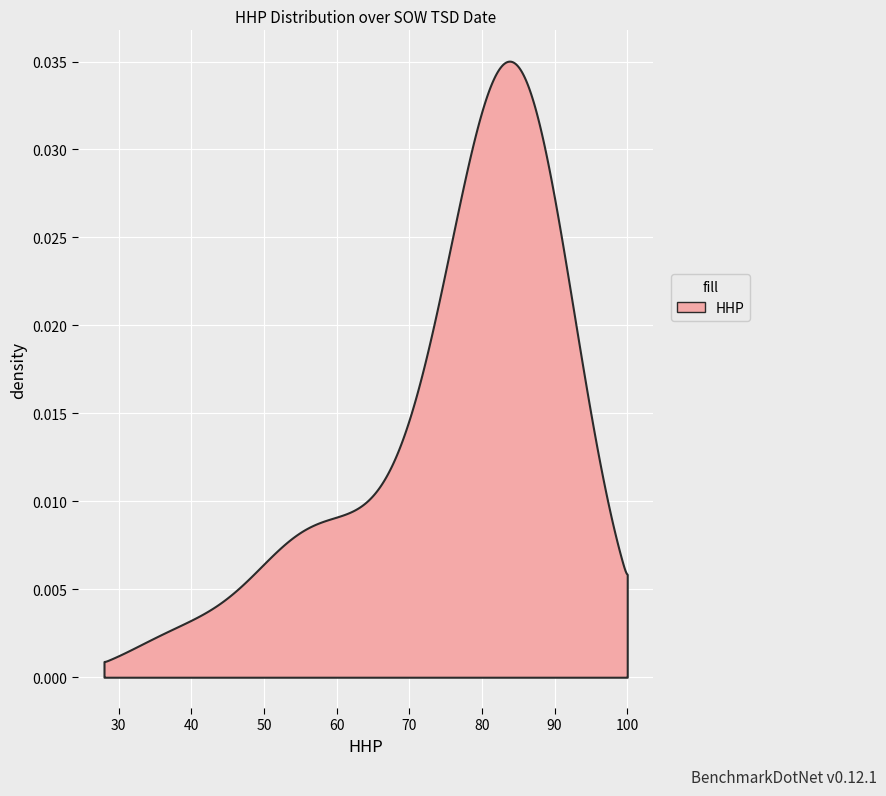

How many positive values are there?

26